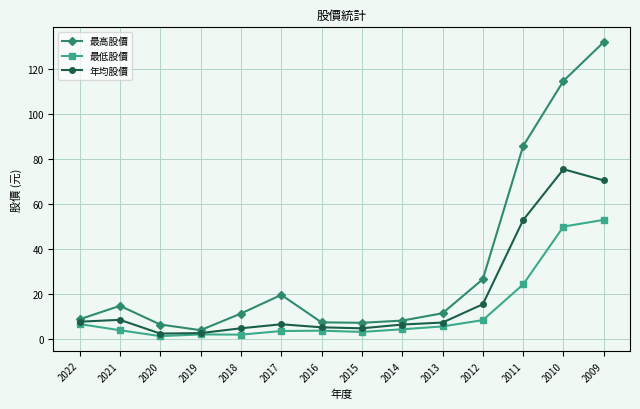

At which category is the sum across all series the highest?

2009